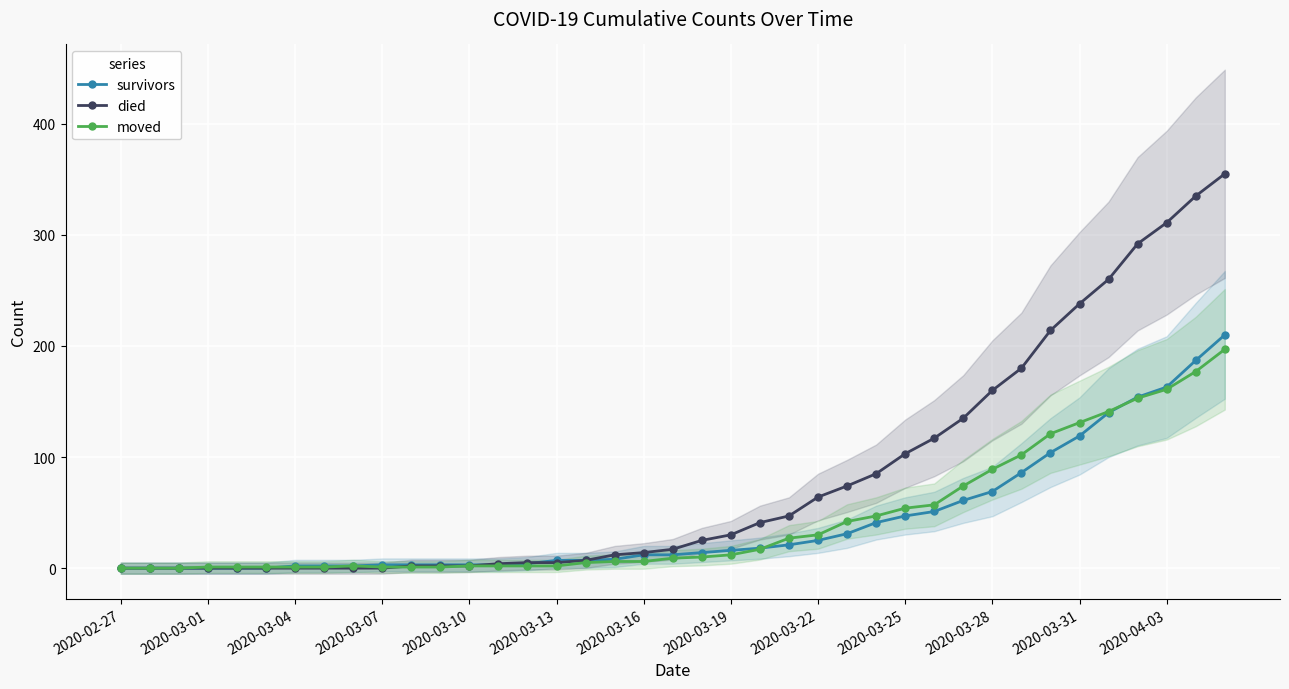

Reading left to right, what are all the values shown in this chart?

survivors: 0	0	0	0	0	0	2	2	2	3	3	3	3	3	4	7	7	8	12	12	14	16	18	21	25	31	41	47	51	61	69	86	104	119	140	154	163	187	210
died: 0	0	0	0	0	0	0	0	0	0	2	2	2	4	5	5	7	12	14	17	25	30	41	47	64	74	85	103	117	135	160	180	214	238	260	292	311	335	355
moved: 0	0	0	1	1	1	1	1	2	1	1	1	2	2	2	2	5	6	6	9	10	12	17	27	30	42	47	54	57	74	89	102	121	131	141	153	161	177	197